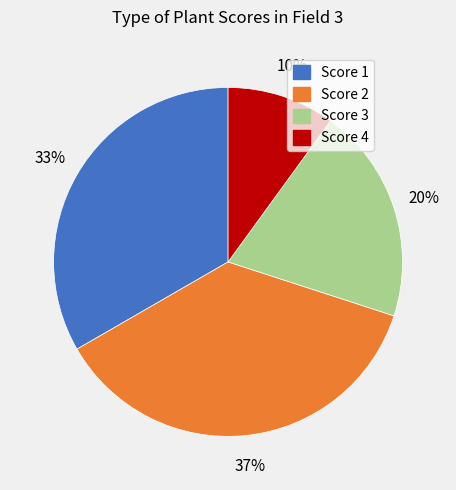

Approximately how many times larger is the value at Score 1 compared to Score 2?

0.9